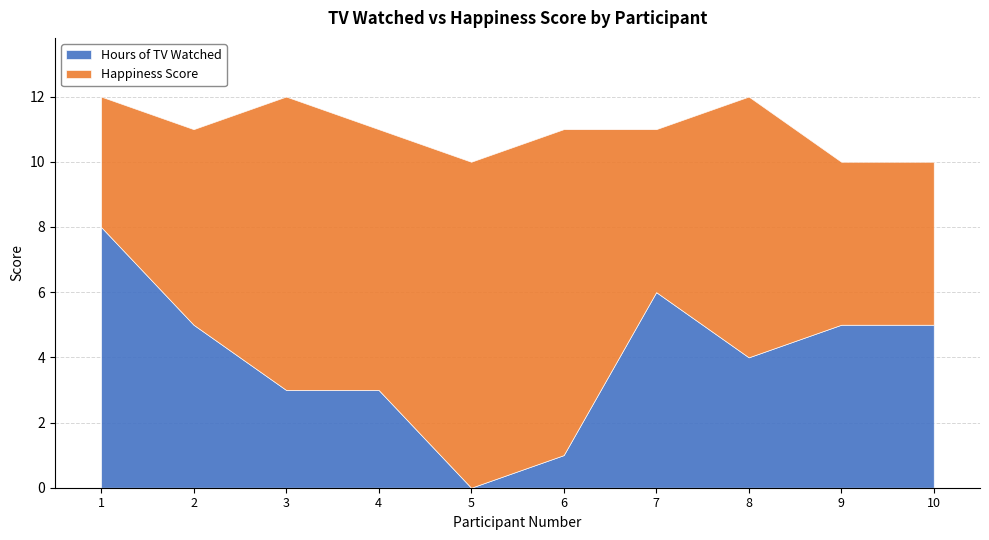

Which has a higher value, 6 or 8?

8